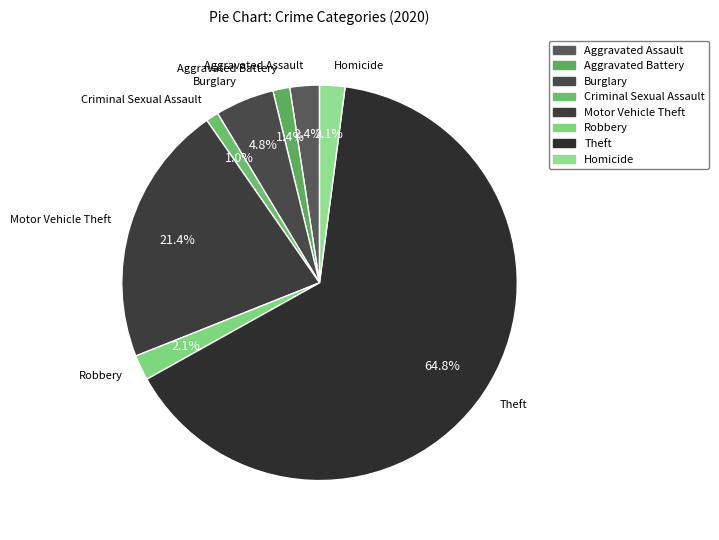

To the nearest percent, what portion does Homicide represent?

2%